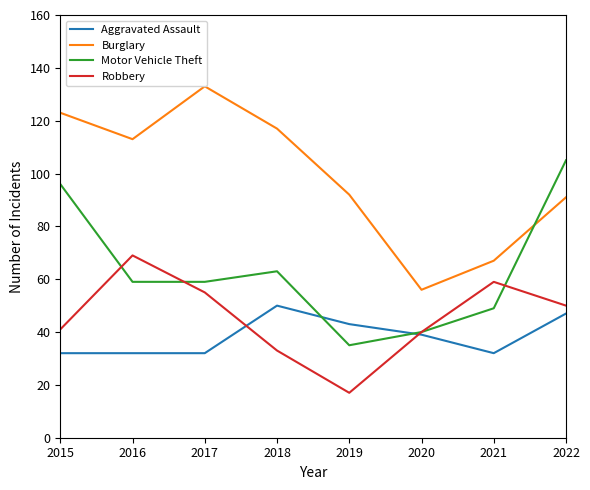

What is the average value of the Robbery series?

46